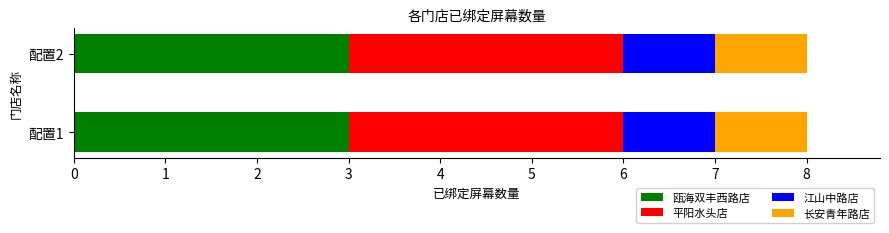

What is the value of the 1st bar from the left?

3